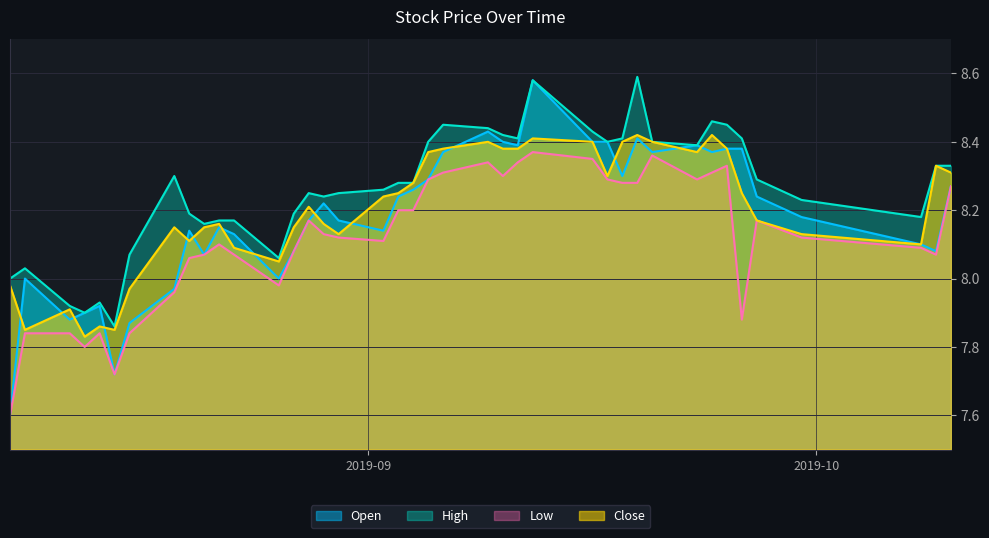

True or false: low has a value of 8.4 at 2019-09-12.

True